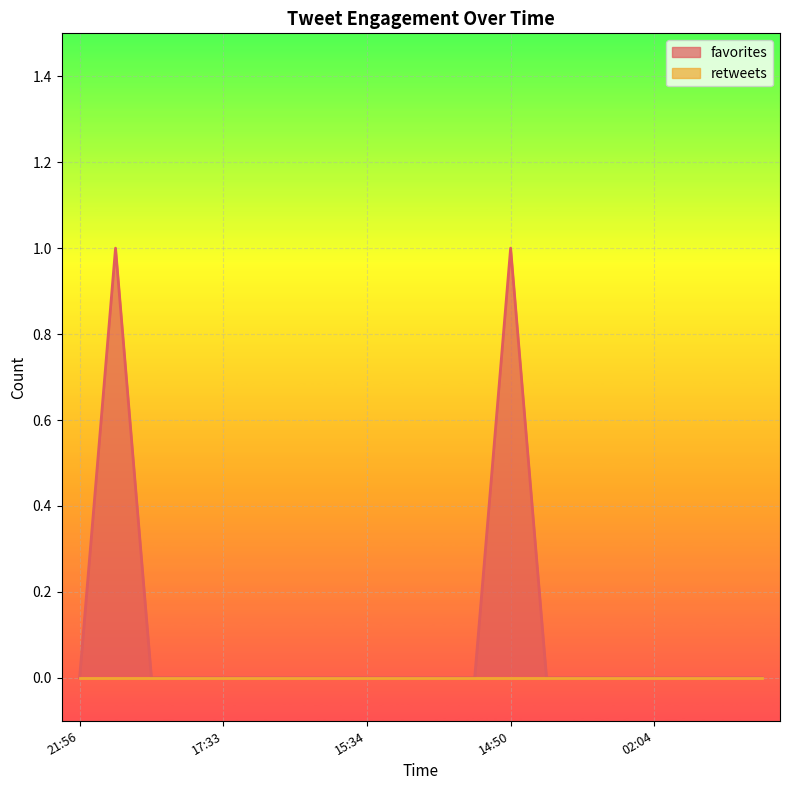

How many values are above zero?

2